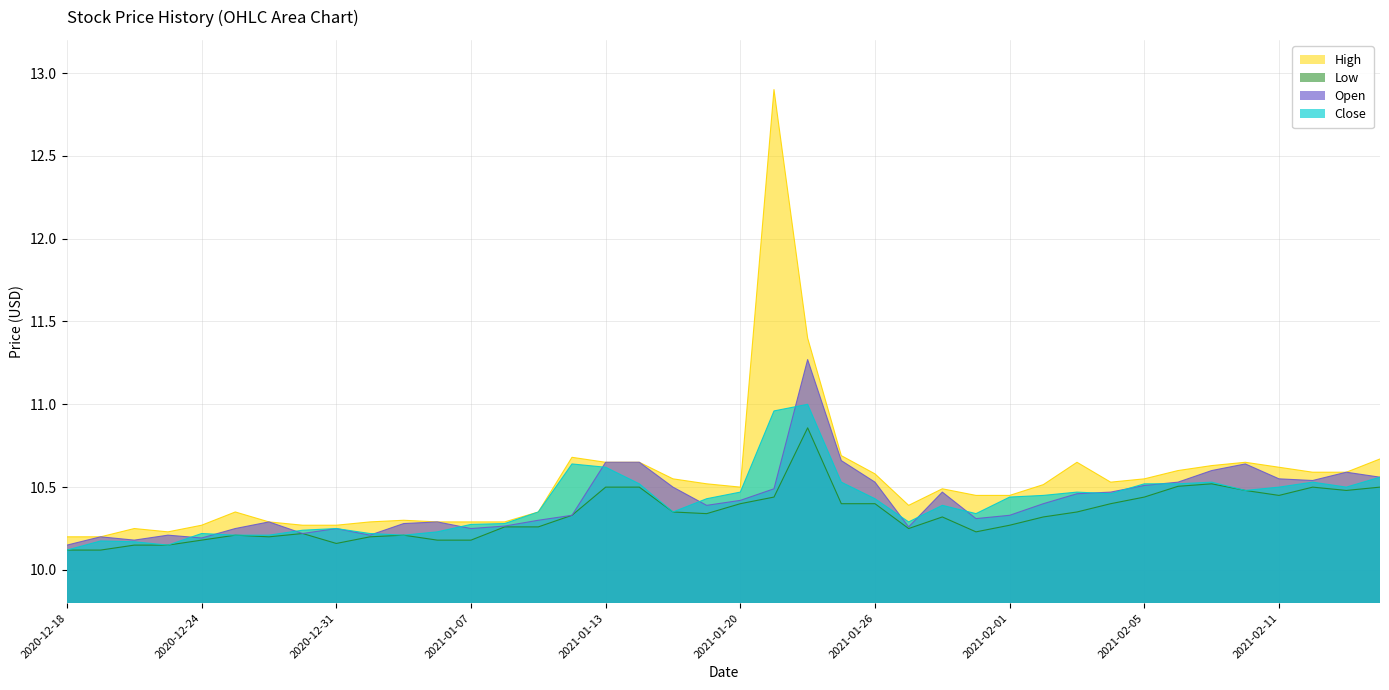

True or false: Close and High cross at least once.

False